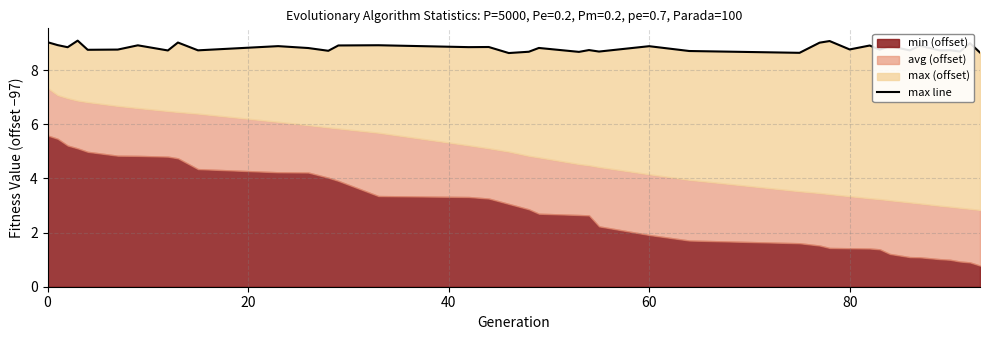

Reading right to left, transcribe all the data shown in this chart.

8.6	9.0	8.7	8.7	8.7	8.9	8.7	8.9	8.8	8.9	8.8	9.1	9.0	8.6	8.7	8.9	8.7	8.7	8.7	8.8	8.7	8.6	8.9	8.8	8.9	8.9	8.7	8.8	8.9	8.7	9.0	8.7	8.9	8.8	8.7	9.1	8.8	8.9	9.0